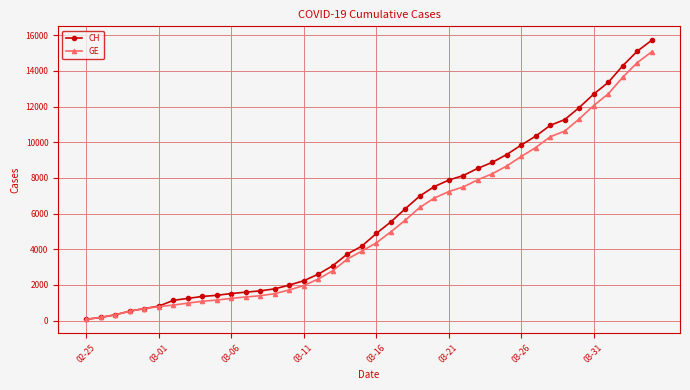

What is the maximum value shown in the chart?

15719